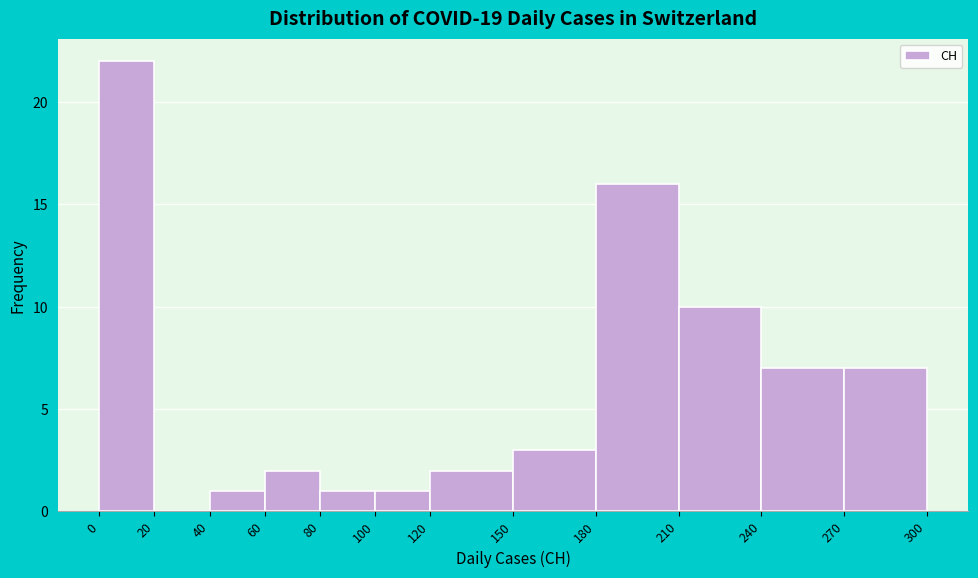

Reading left to right, list every bar in this chart as the range it spans on the x-axis followed by its height. The values are not printed on the chart, so give them approximately, as read against the axis.

0 to 20: 22
20 to 40: 0
40 to 60: 1
60 to 80: 2
80 to 100: 1
100 to 120: 1
120 to 150: 2
150 to 180: 3
180 to 210: 16
210 to 240: 10
240 to 270: 7
270 to 300: 7